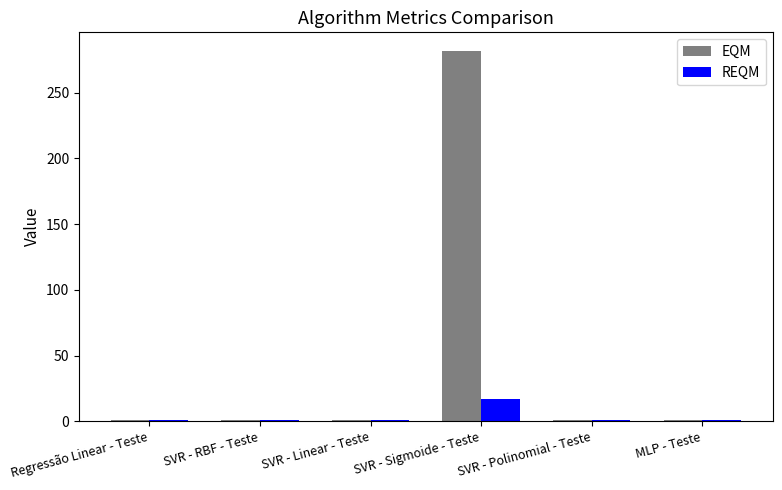

What is the spread (max minus min) of values at SVR - Polinomial - Teste?

0.1